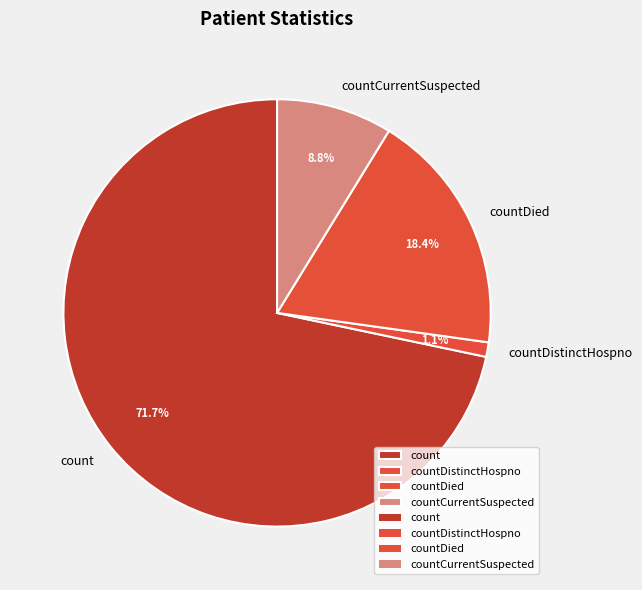

Is it true that countDied is 5% of the pie?

False